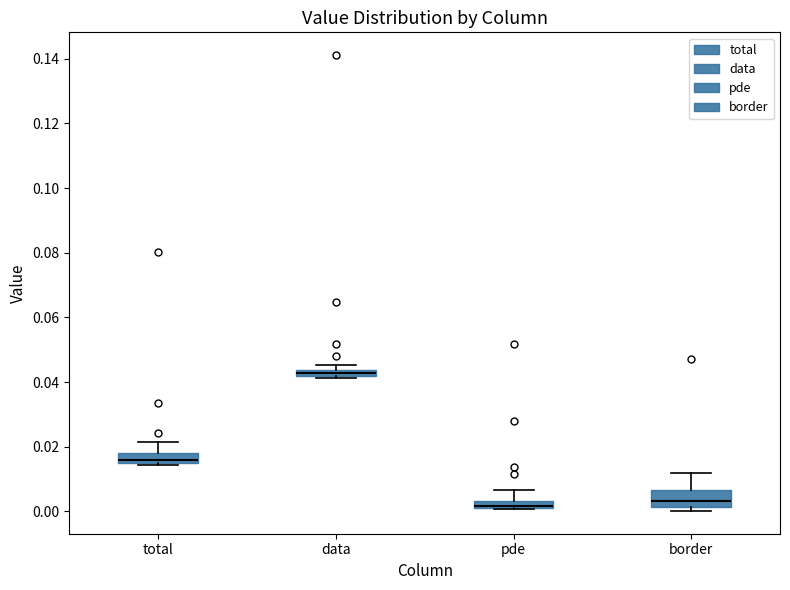

Where is the lower edge of the box for border on the y-axis? The values are not printed on the chart, so give them approximately, as read against the axis.

0.002